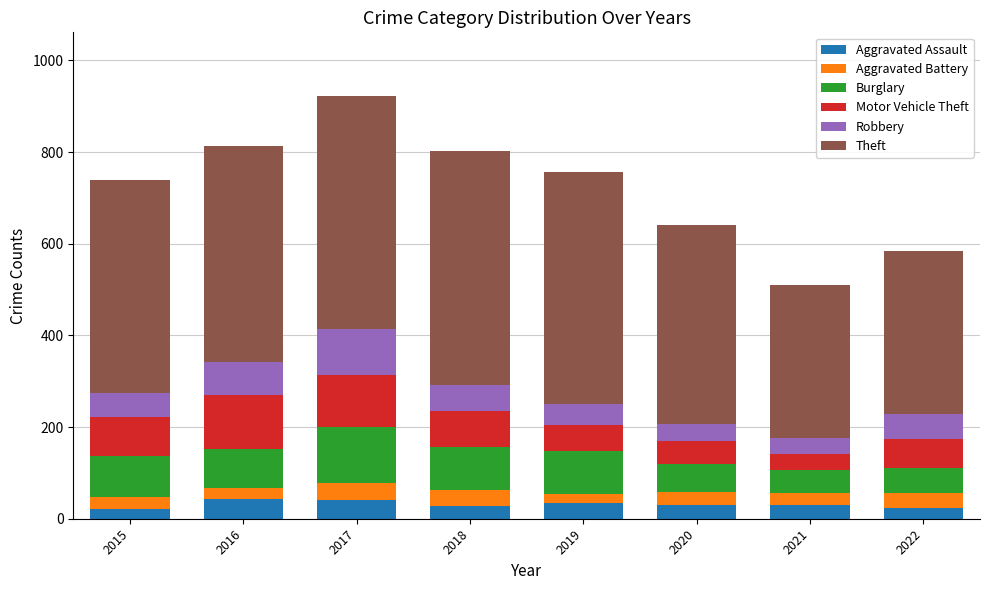

What is the minimum value for Aggravated Assault?

22